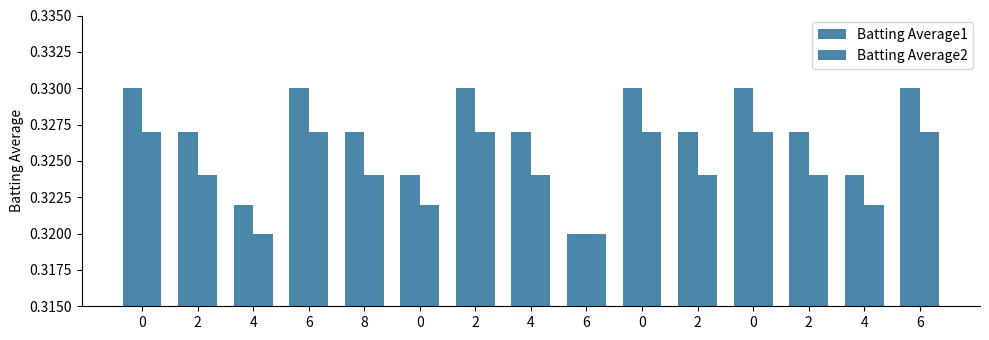

True or false: Batting Average1 has a value of 0.3 at 4.

True